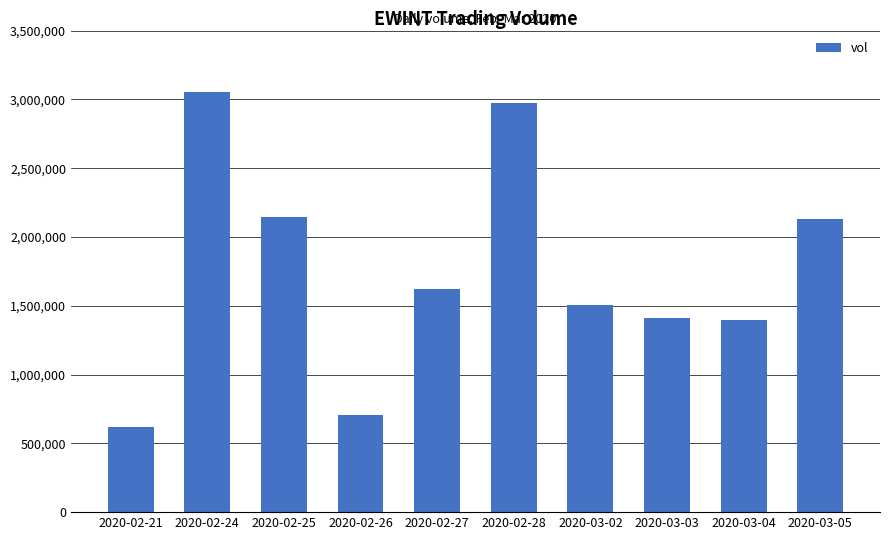

What is the sum of all values?

17558400